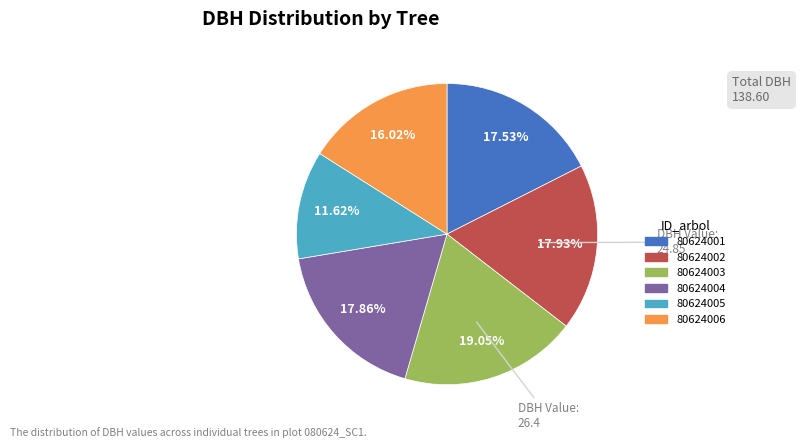

Is the sum of 80624003 and 80624005 greater than half?

No